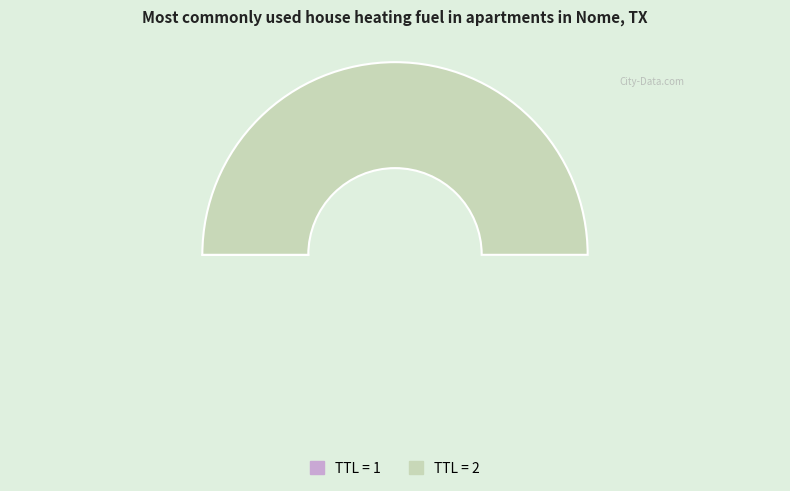

To the nearest percent, what is the difference between the 2 and 1 slice percentages?

100%